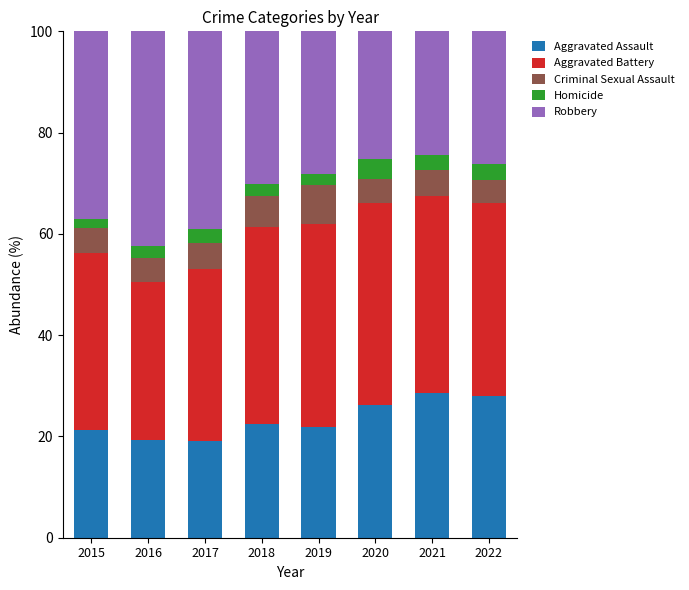

What is the highest value of the Aggravated Assault series?

28.6